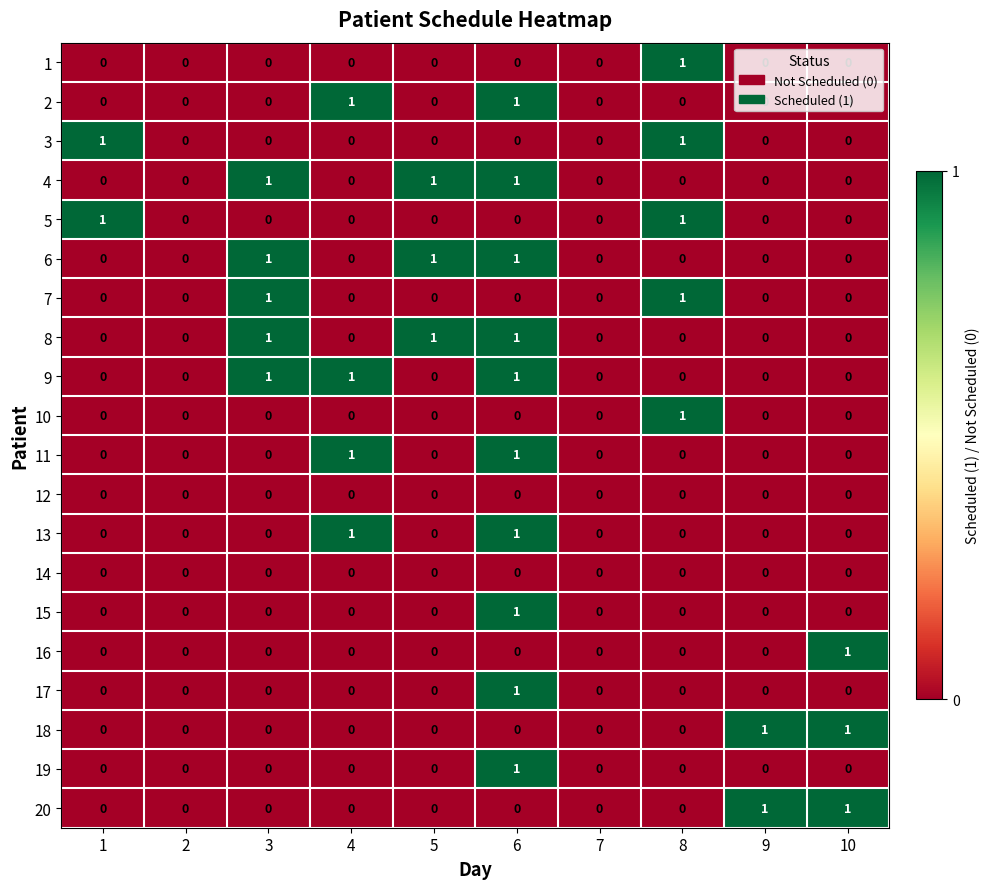

Between 9 and 10, which series saw the biggest shift?

16